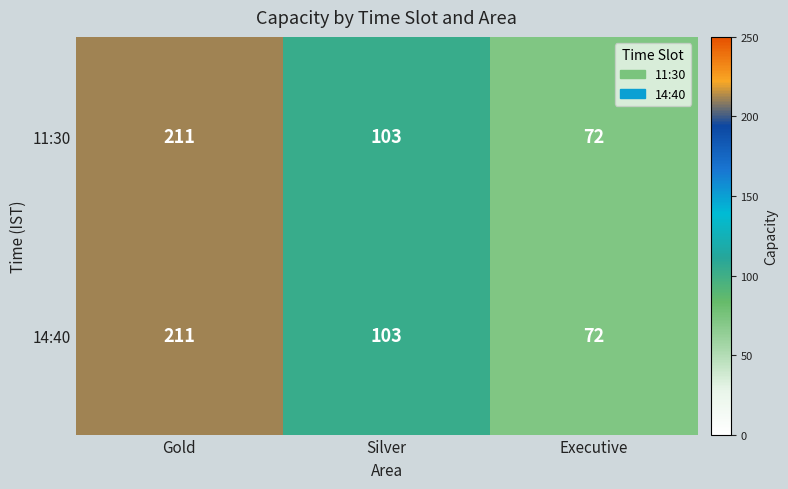

Rank the categories by 14:40 value from highest to lowest.

Gold, Silver, Executive